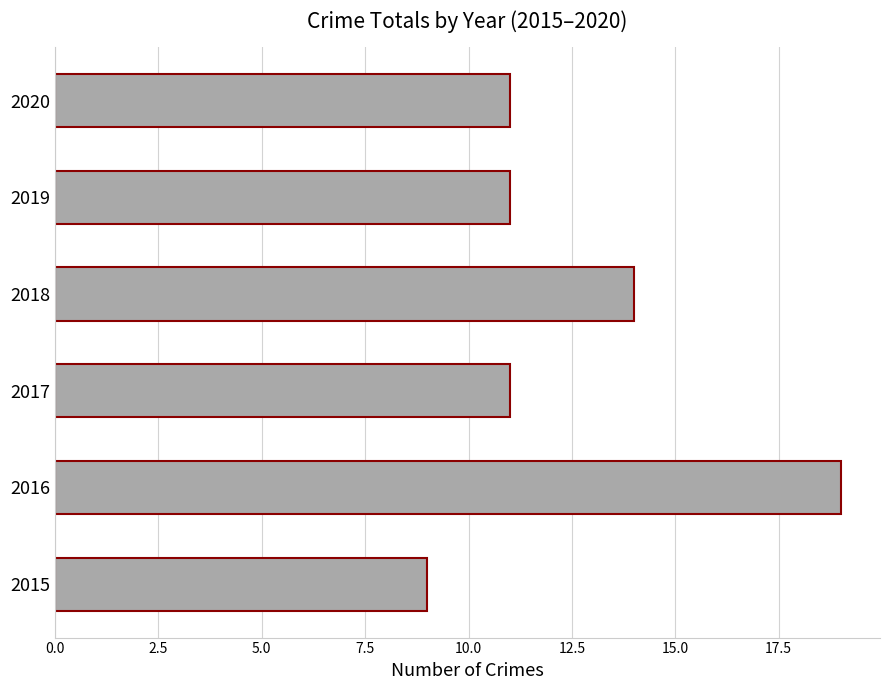

What is the minimum value shown in the chart?

9